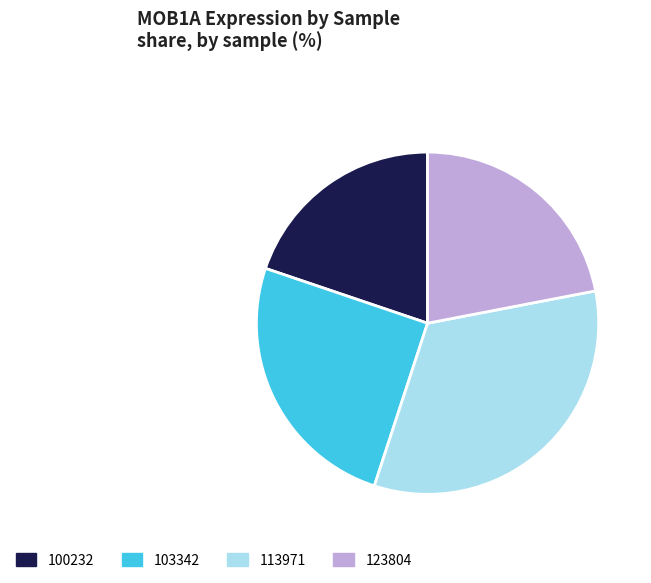

True or false: 113971 accounts for 33% of the total.

True